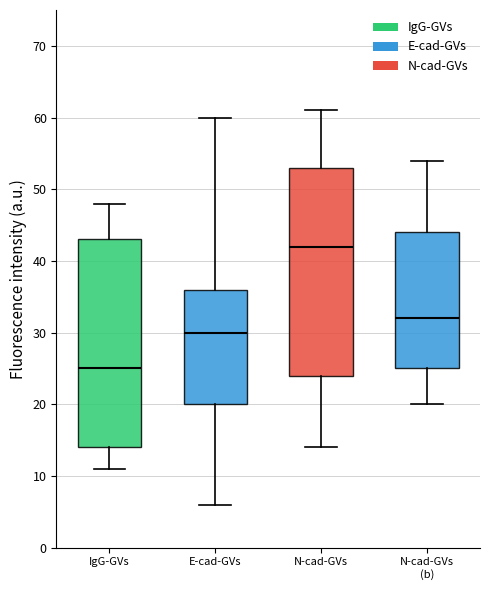

Reading left to right, read every box against the y-axis: the position of its median line, the range the box covers, and the ends of its whiskers. The values are not printed on the chart, so give them approximately, as read against the axis.

IgG-GVs: median 25, box 14 to 43, whiskers 11 to 48
E-cad-GVs: median 30, box 20 to 36, whiskers 6 to 60
N-cad-GVs: median 42, box 24 to 53, whiskers 14 to 61
N-cad-GVs (b): median 32, box 25 to 44, whiskers 20 to 54